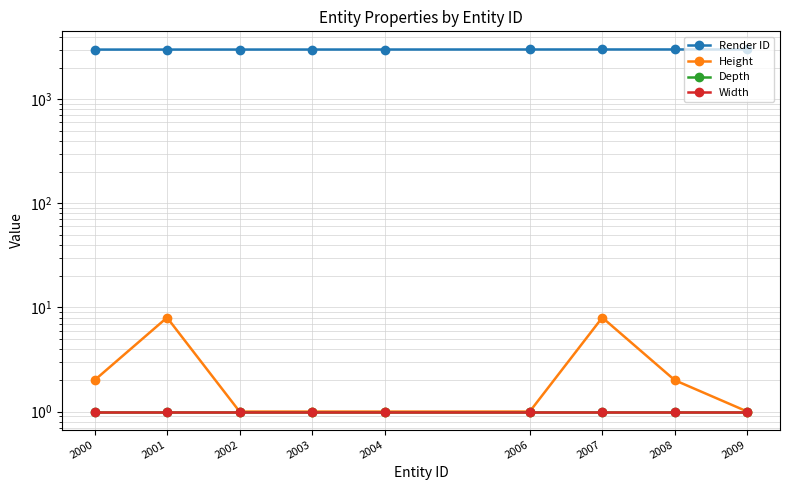

True or false: Depth and Height intersect in this chart.

False